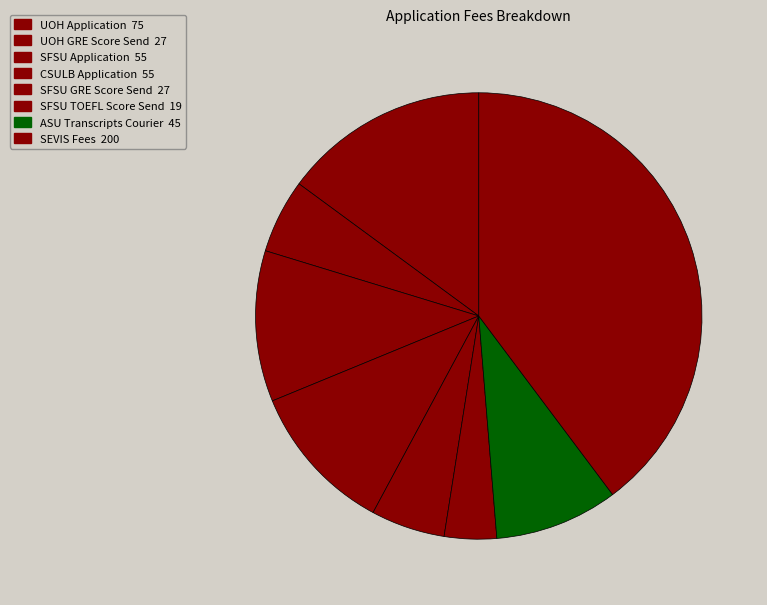

What percentage is the SFSU TOEFL Score Send slice, to the nearest percent?

4%